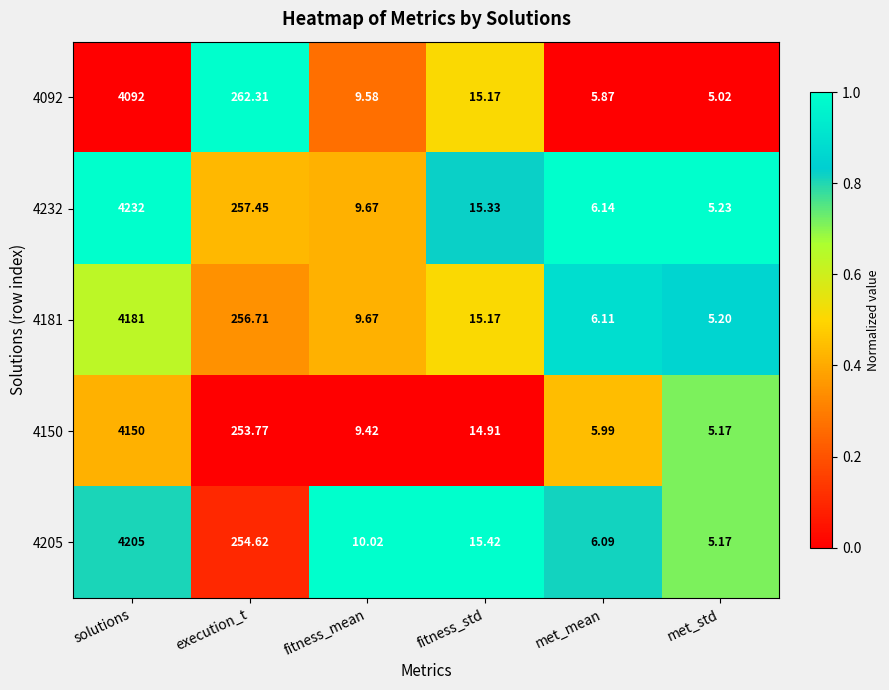

Which series has the largest range (max minus min)?

4232